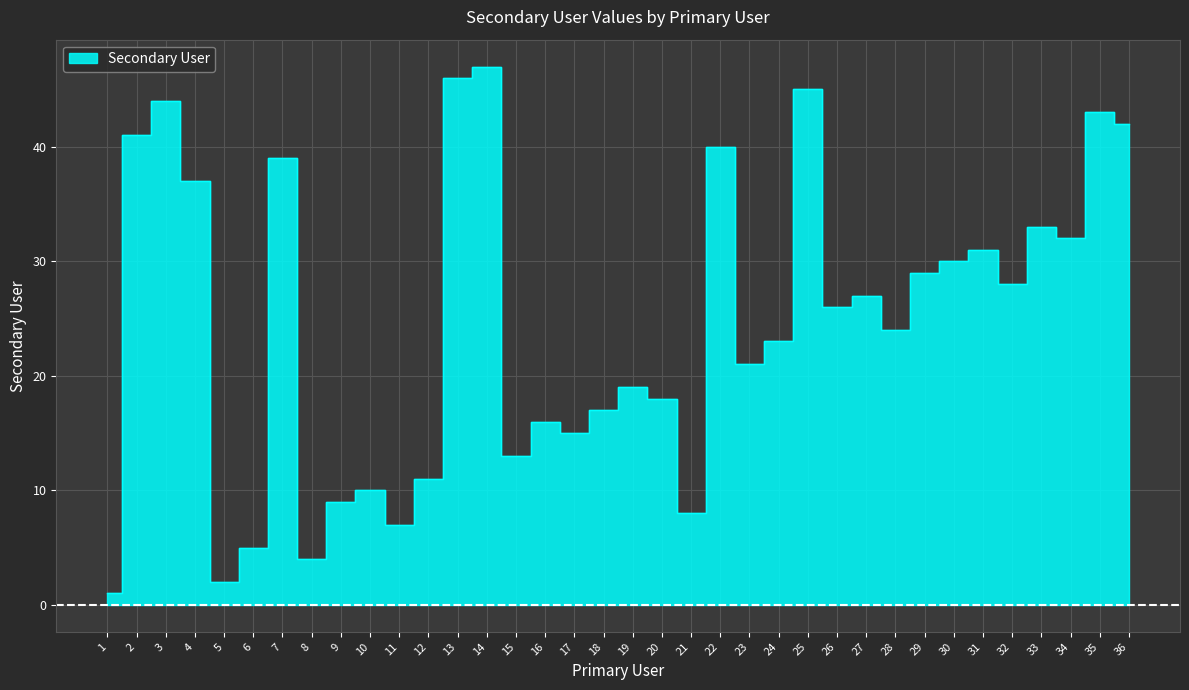

Approximately how many times larger is the value at 33 compared to 11?

4.7